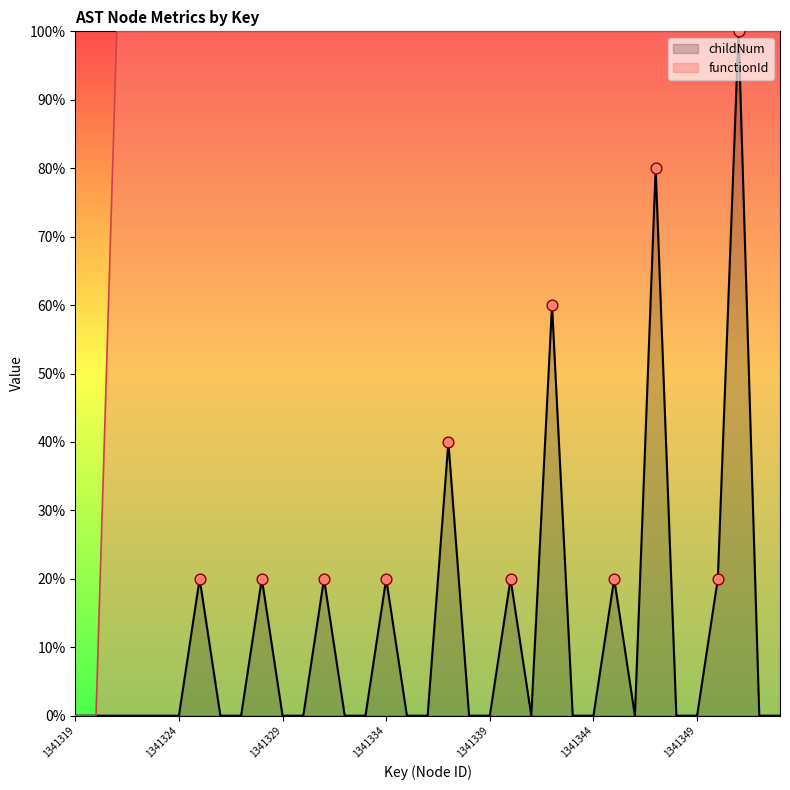

What is the total value across all series at 1341333?

1.0